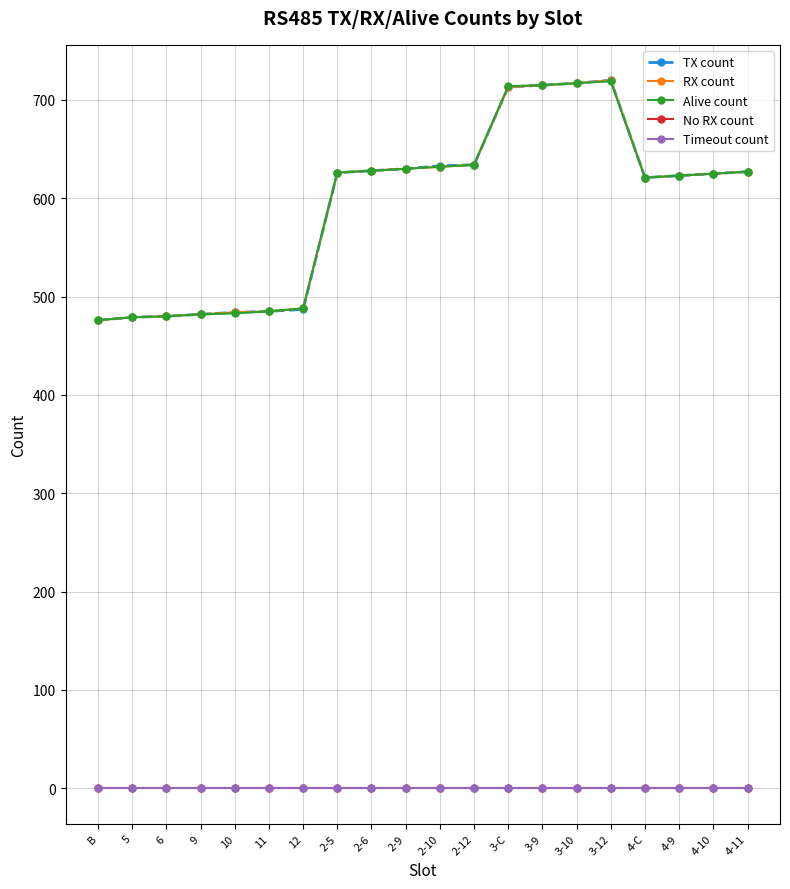

True or false: TX count has a value of 374 at 2-5.

False